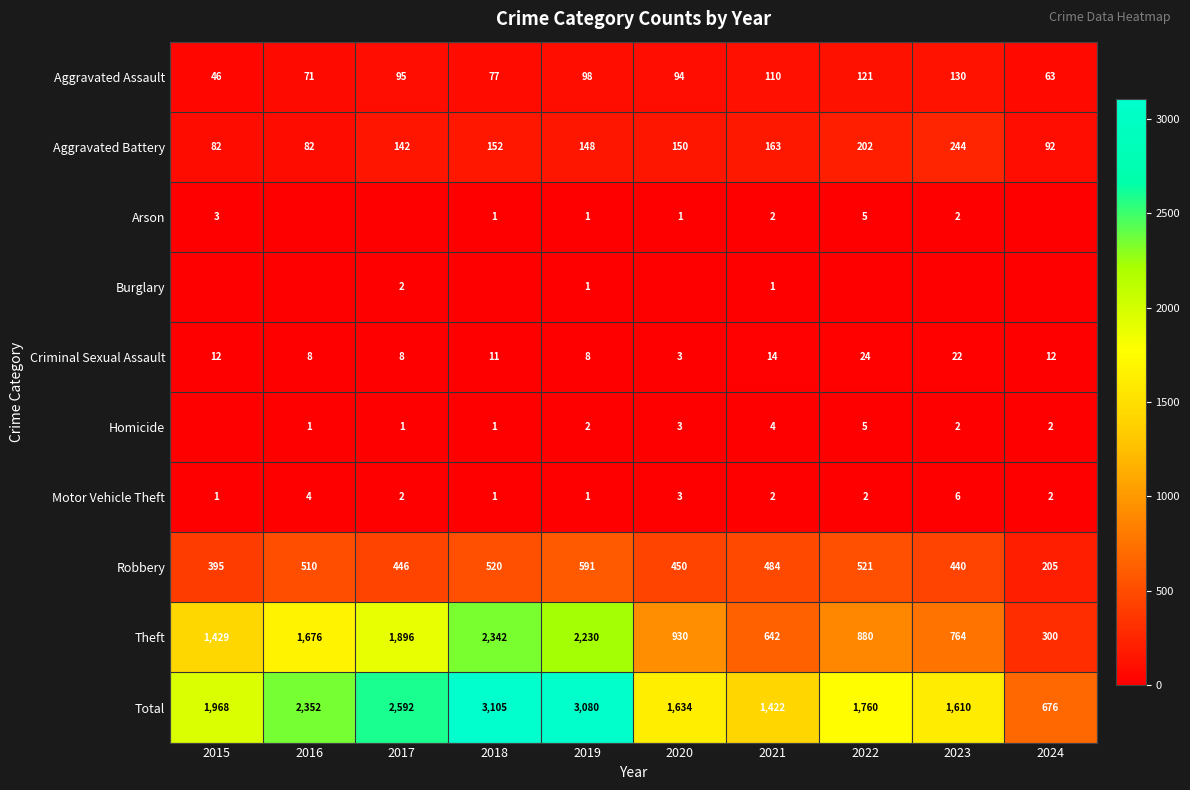

List the labels in order of Aggravated Assault value, smallest first.

2015, 2024, 2016, 2018, 2020, 2017, 2019, 2021, 2022, 2023